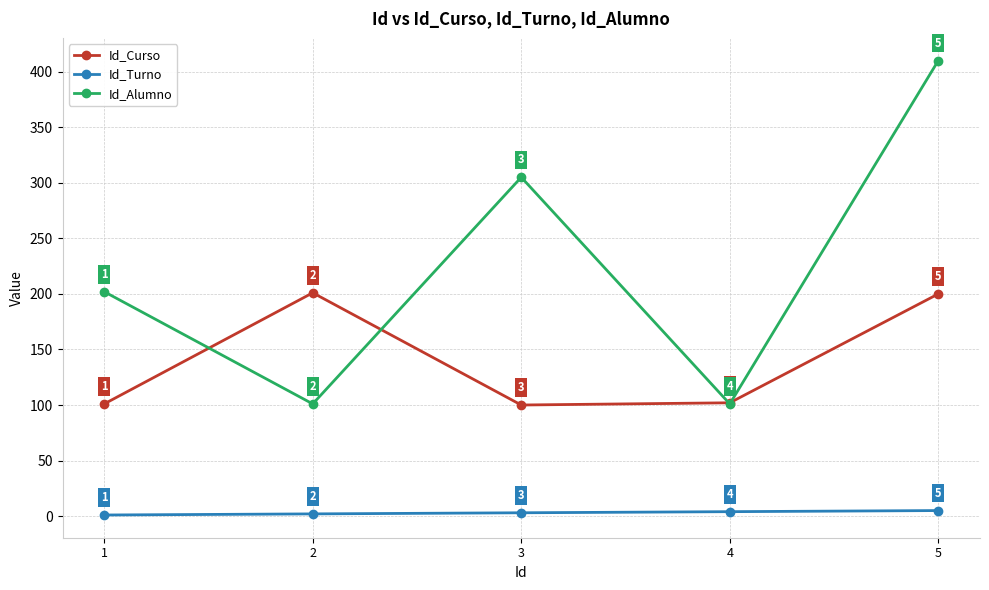

Which series has the largest range (max minus min)?

Id_Alumno